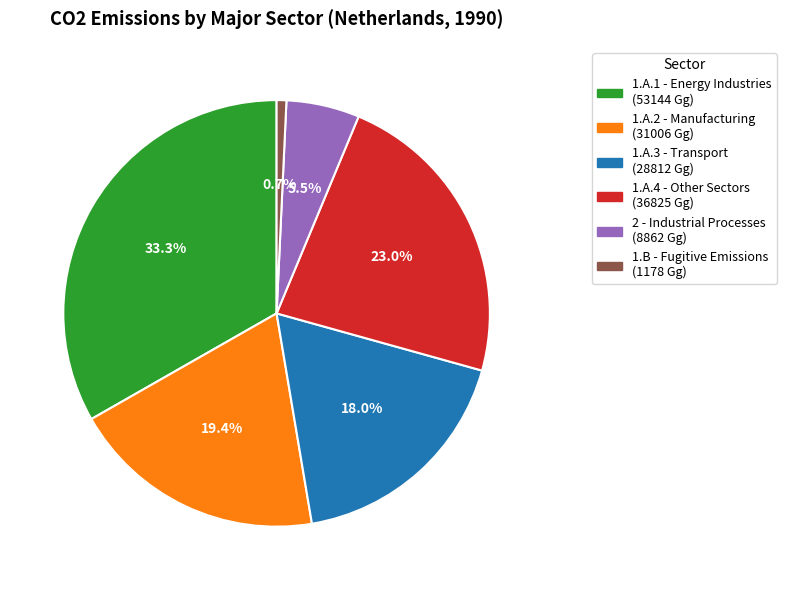

True or false: 1.A.2 - Manufacturing accounts for 25% of the total.

False